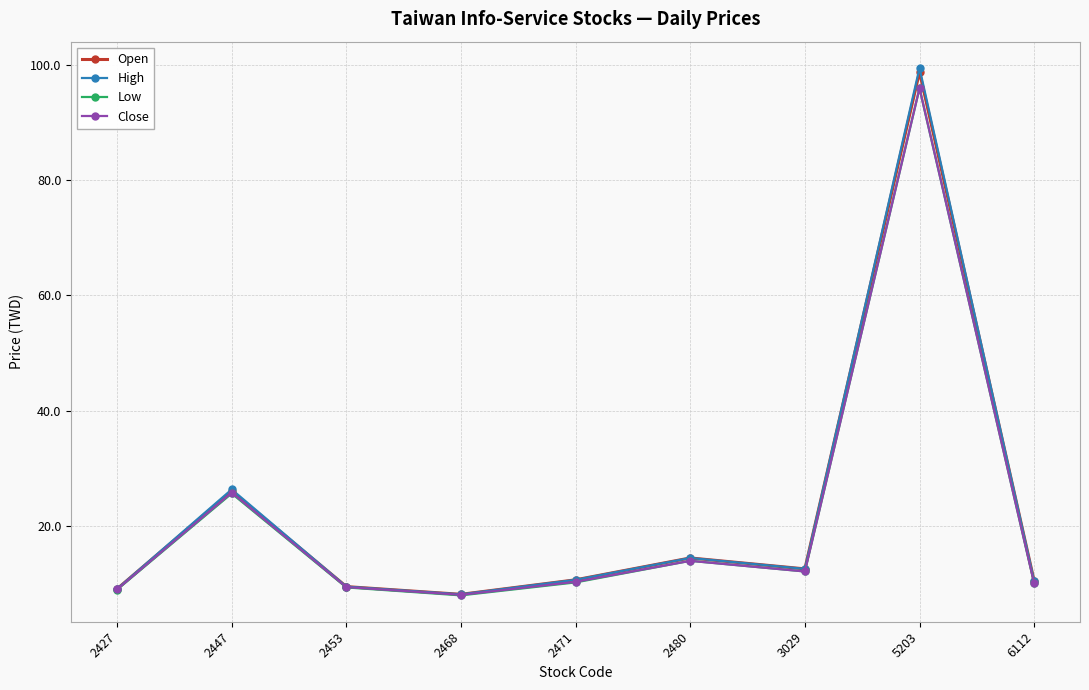

What is the value of the Low point at the 7th from the left?

12.1